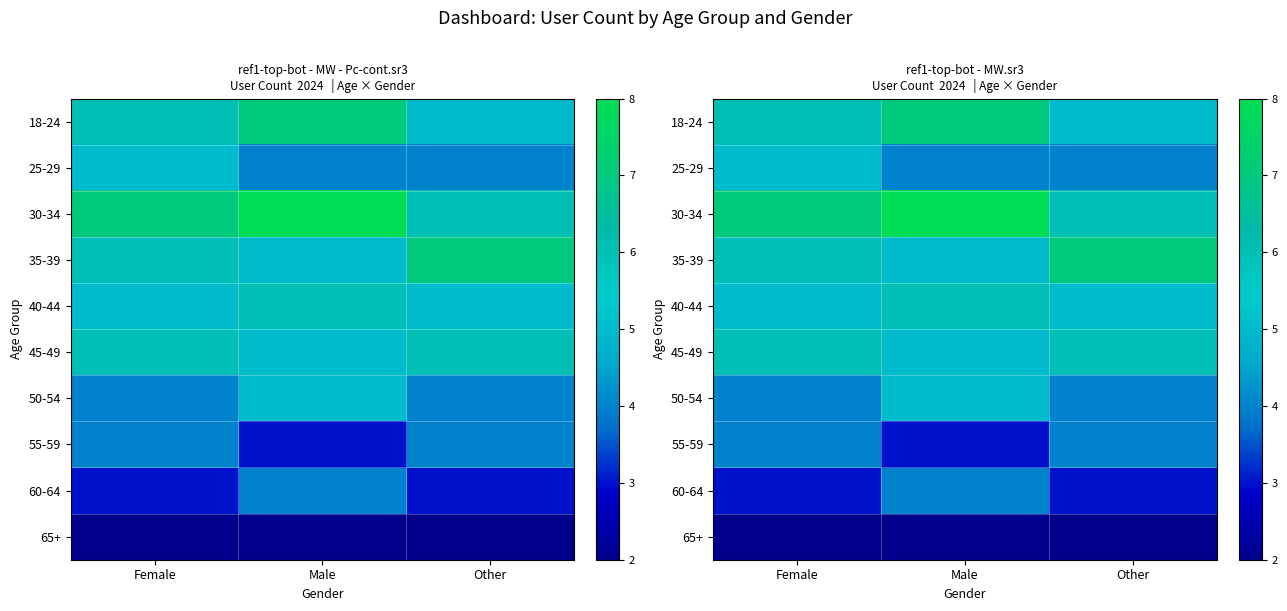

What is the sum of the 65+ values at Other and Male?

4